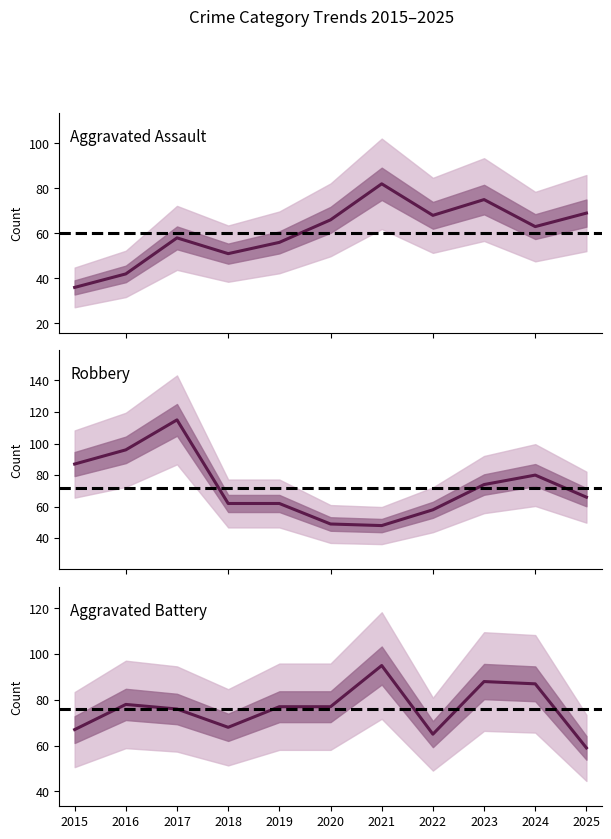

List the series in order of their overall mean, lowest first.

Aggravated Assault, Robbery, Aggravated Battery